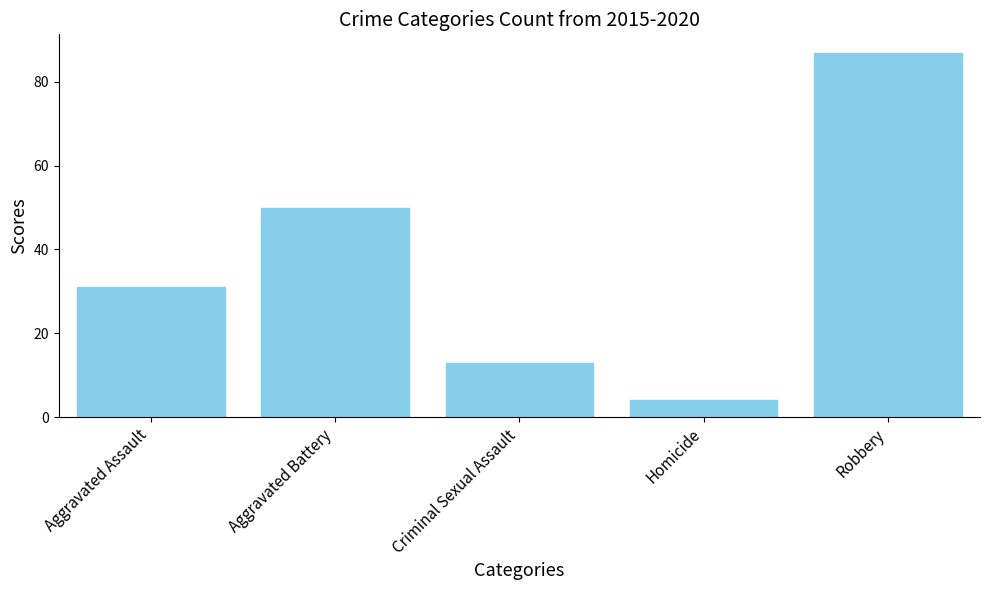

Reading left to right, transcribe all the data shown in this chart.

31	50	13	4	87